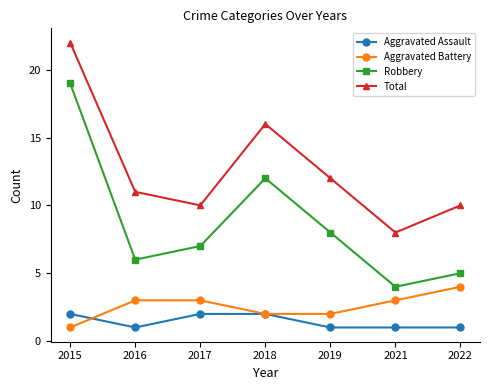

What is the difference between the Total values at 2018 and 2022?

6